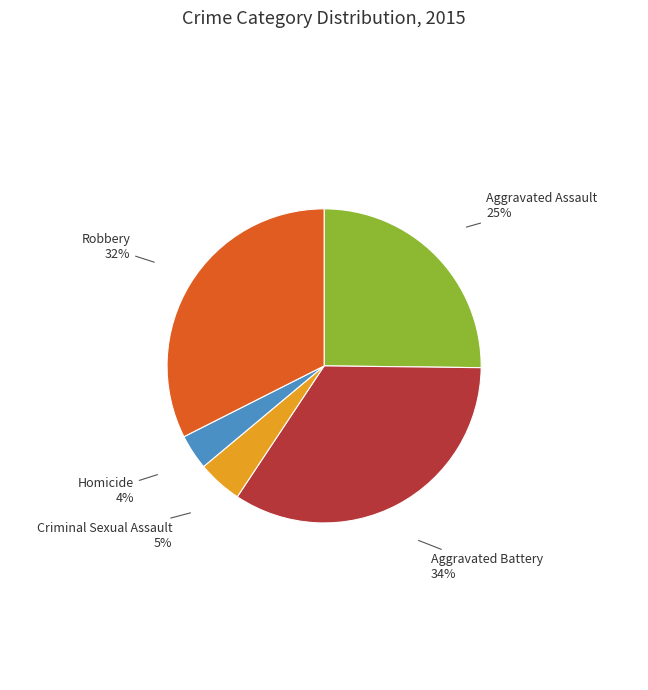

Is there a majority slice in this chart?

No